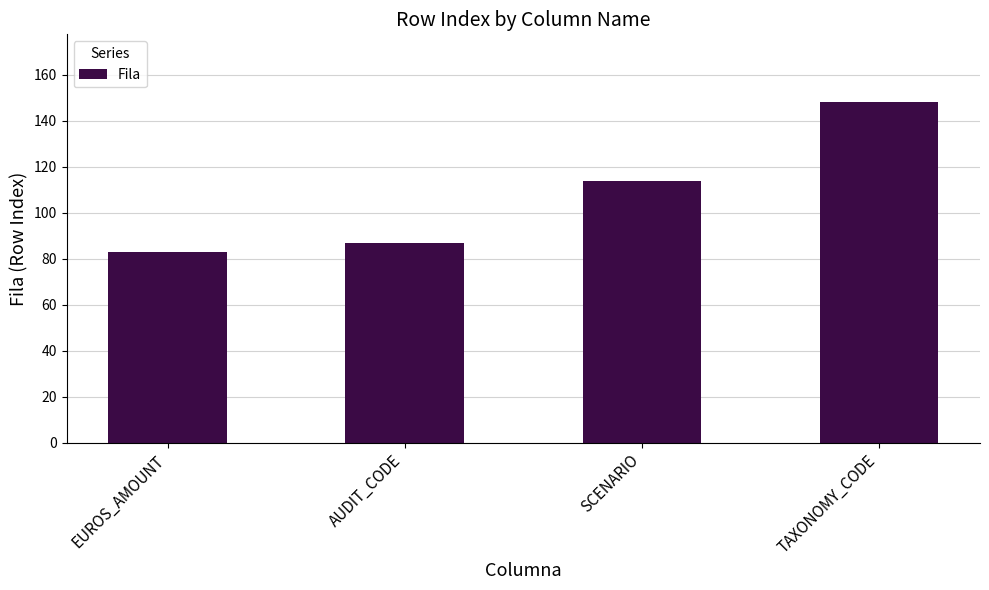

Read the value at SCENARIO, to the nearest 10.

110